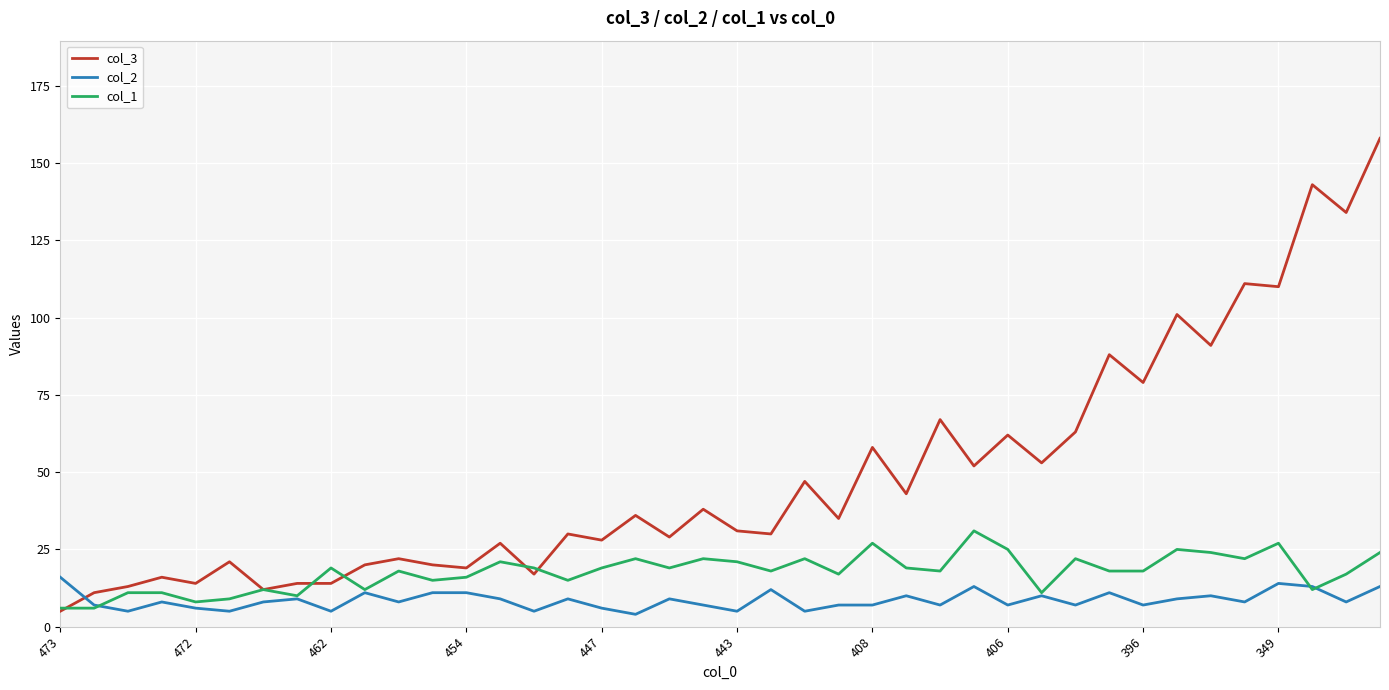

What is the difference between the second highest and minimum values in the col_1 series?

21